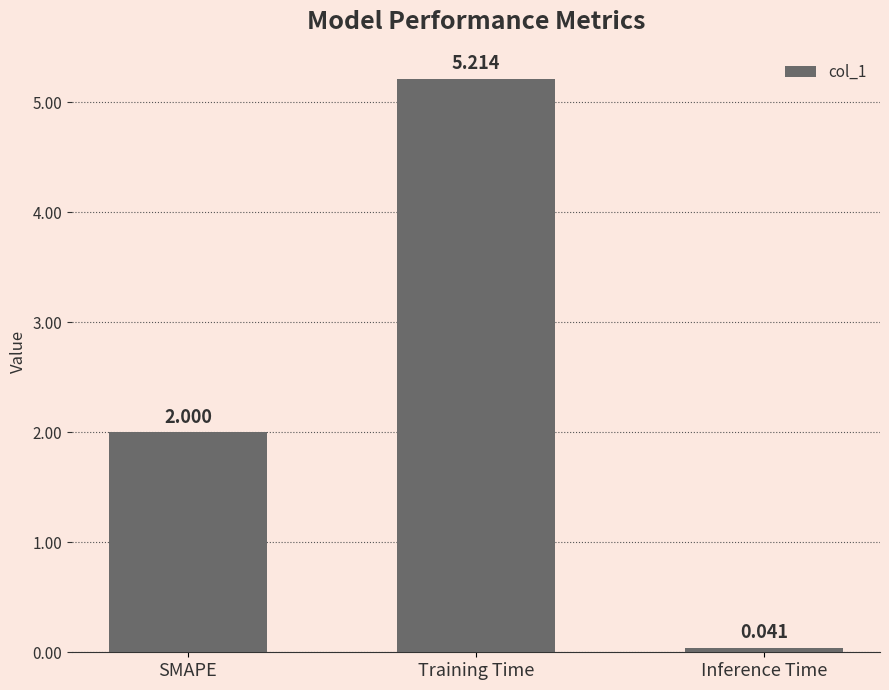

How many data points does each series have?

3